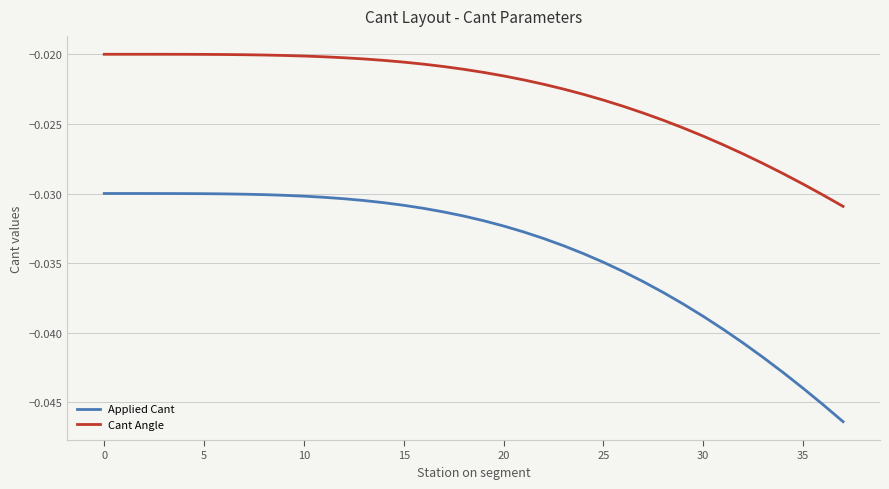

Which series has the largest total across all categories?

Cant Angle